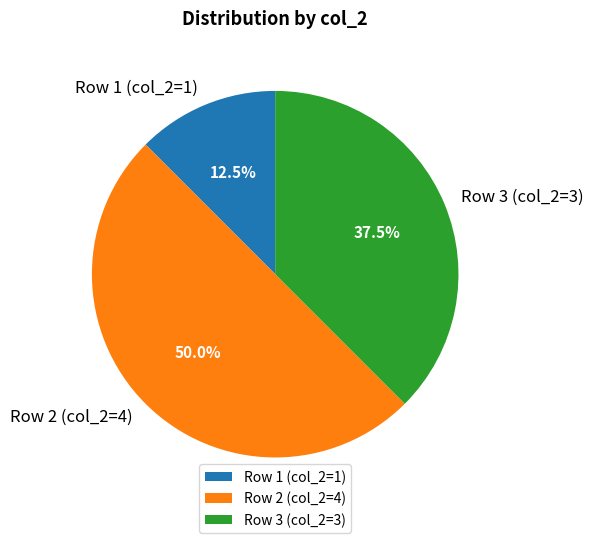

Do Row 2 (col_2=4) and Row 3 (col_2=3) together represent more than half of the pie?

Yes